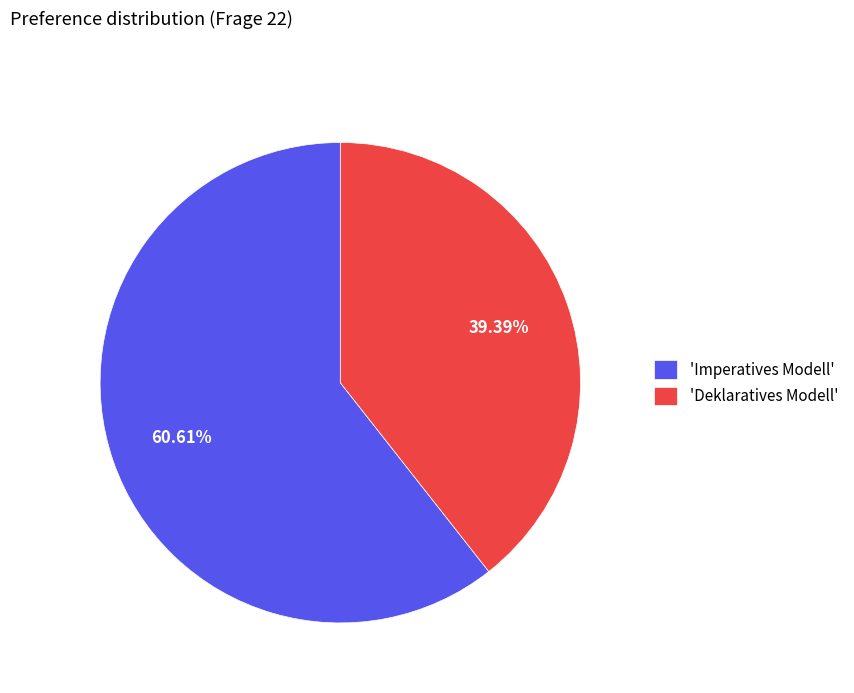

Which has a higher value, 'Imperatives Modell' or 'Deklaratives Modell'?

'Imperatives Modell'